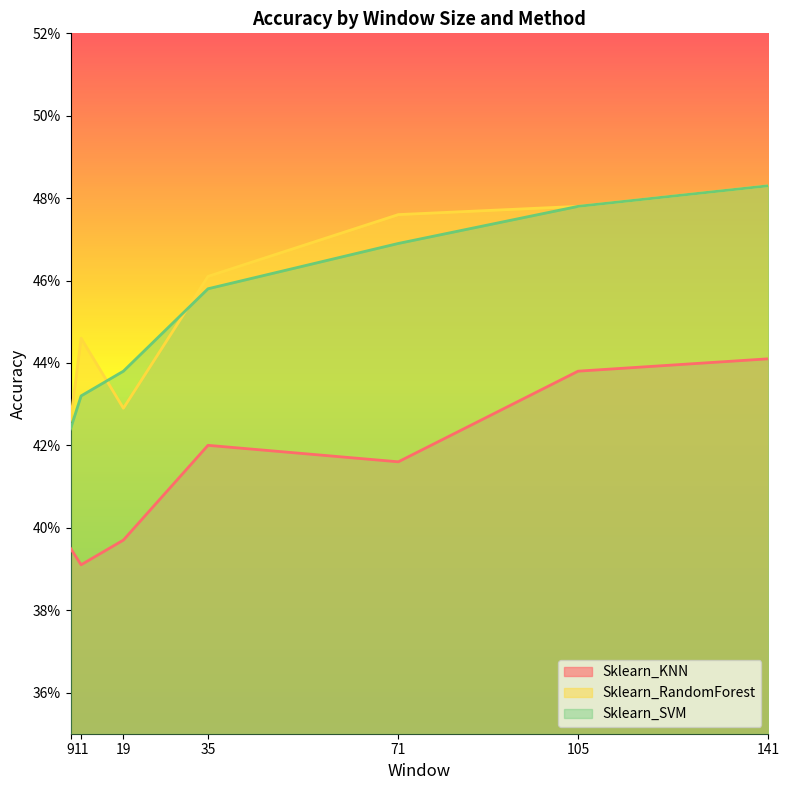

What is the difference between the maximum and minimum values in the Sklearn_RandomForest series?

0.1